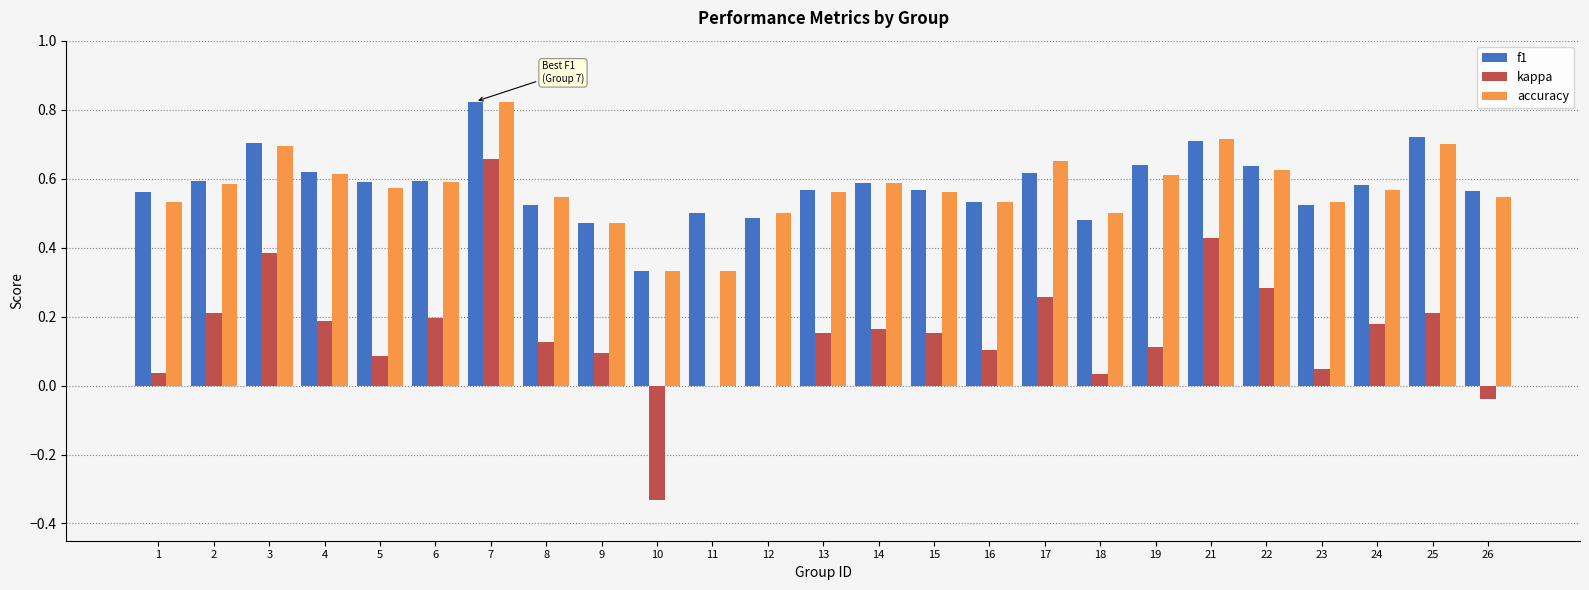

Which series has the largest range (max minus min)?

kappa